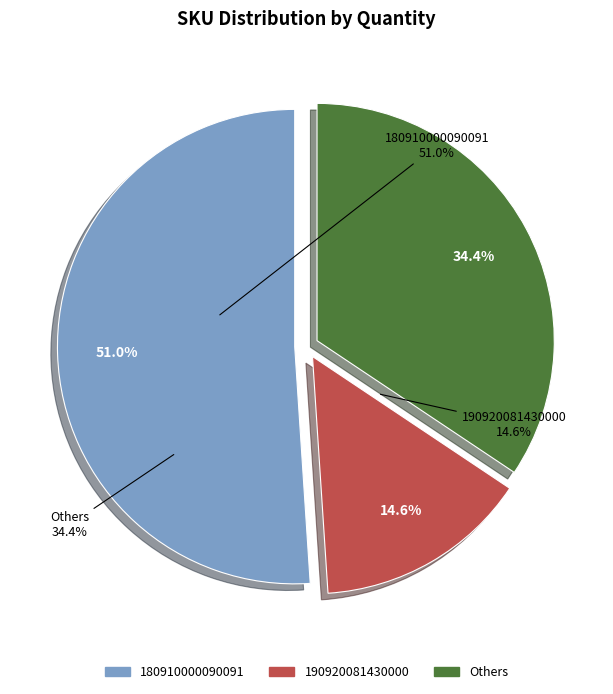

How many slices are in this pie chart?

3